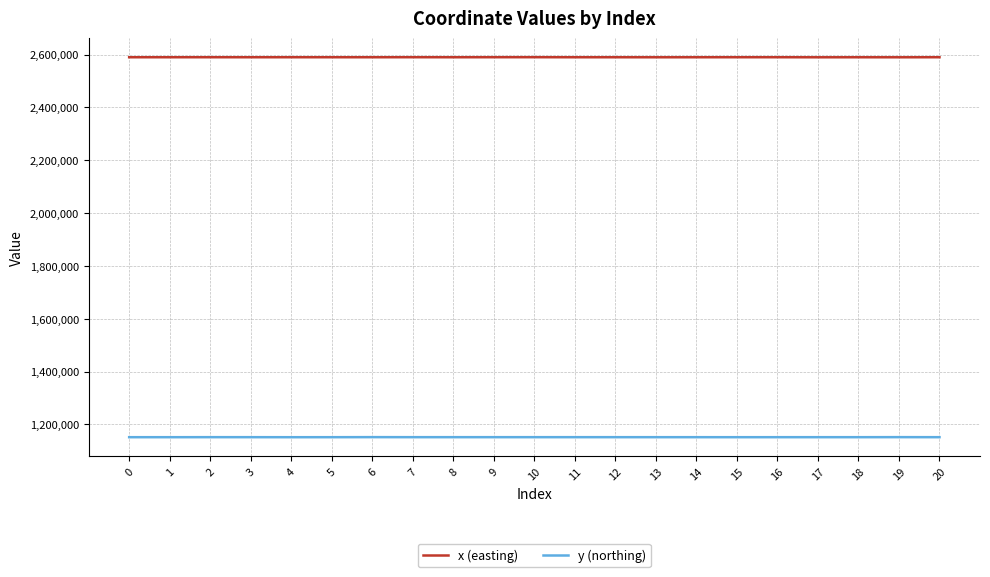

Is the value of y (northing) at 0 greater than the value of x (easting) at 20?

No